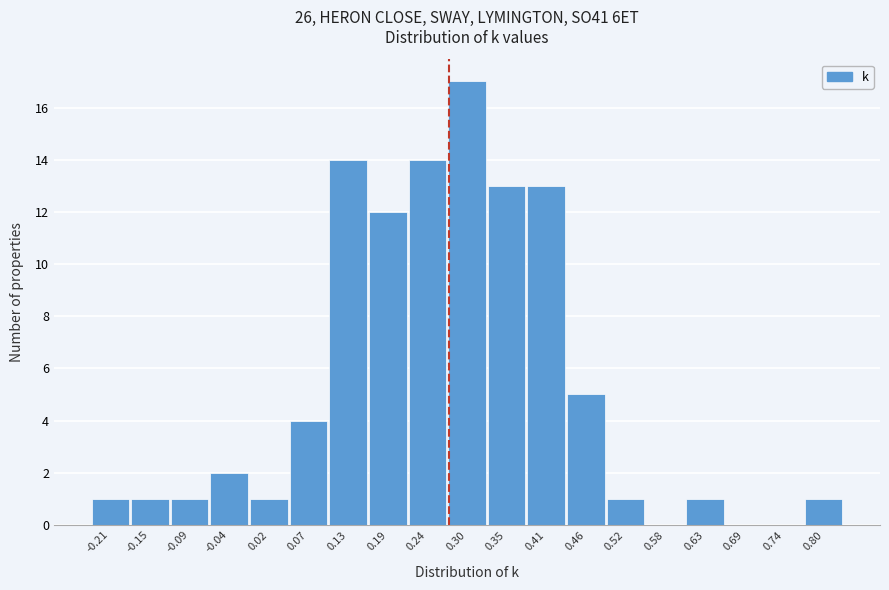

Reading right to left, what are all the values shown in this chart?

0.80=1	0.74=0	0.69=0	0.63=1	0.58=0	0.52=1	0.46=5	0.41=13	0.35=13	0.30=17	0.24=14	0.19=12	0.13=14	0.07=4	0.02=1	-0.04=2	-0.09=1	-0.15=1	-0.21=1